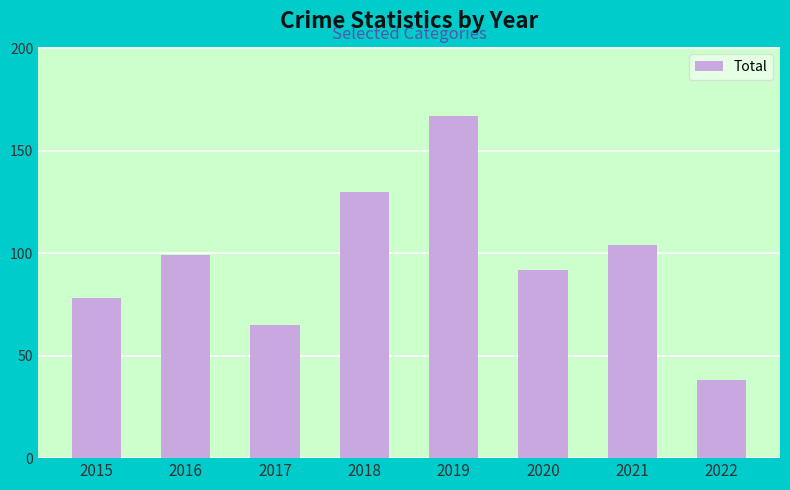

What is the change in value from 2016 to 2019?

+68